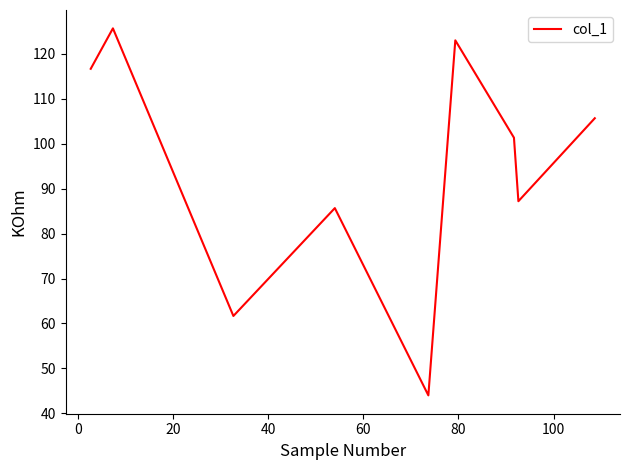

How many interior local peaks (higher than both neighbors) does the data have?

3